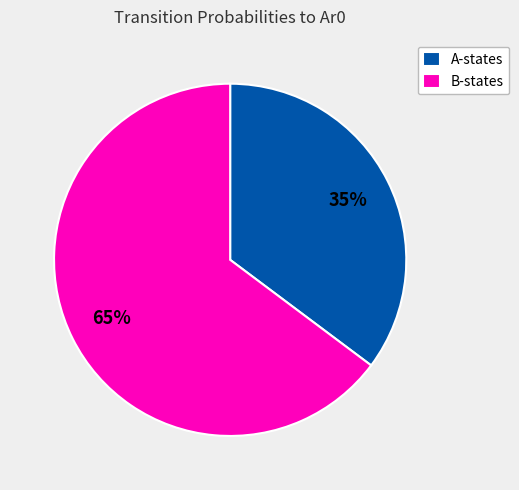

What is the smallest slice in the pie chart?

A-states